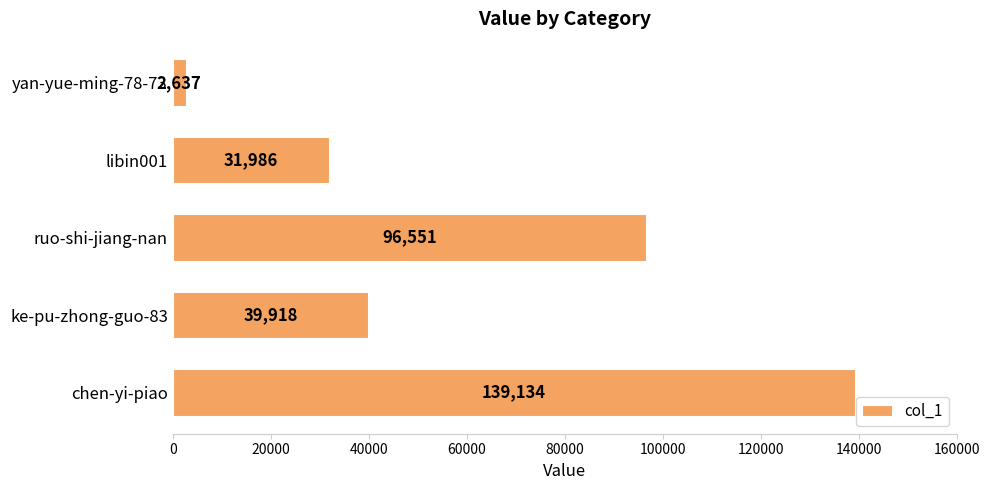

How many series are shown in this chart?

1